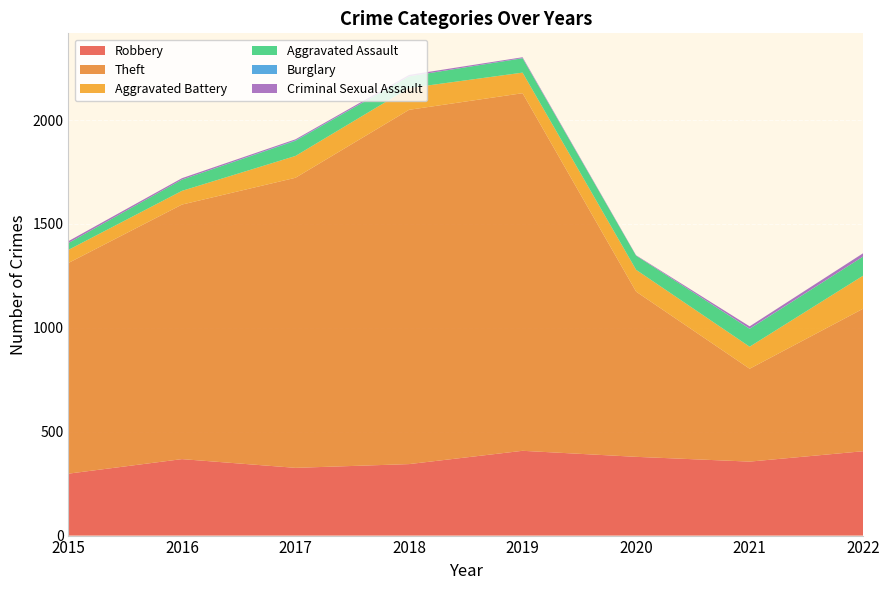

Reading left to right, what are all the values shown in this chart?

Robbery: 298	368	326	344	408	379	356	406
Theft: 1014	1225	1396	1705	1721	795	447	686
Aggravated Battery: 63	66	105	105	99	105	106	159
Aggravated Assault: 33	54	73	56	69	68	86	92
Burglary: 0	0	2	0	1	0	1	0
Criminal Sexual Assault: 9	7	5	7	4	2	11	16